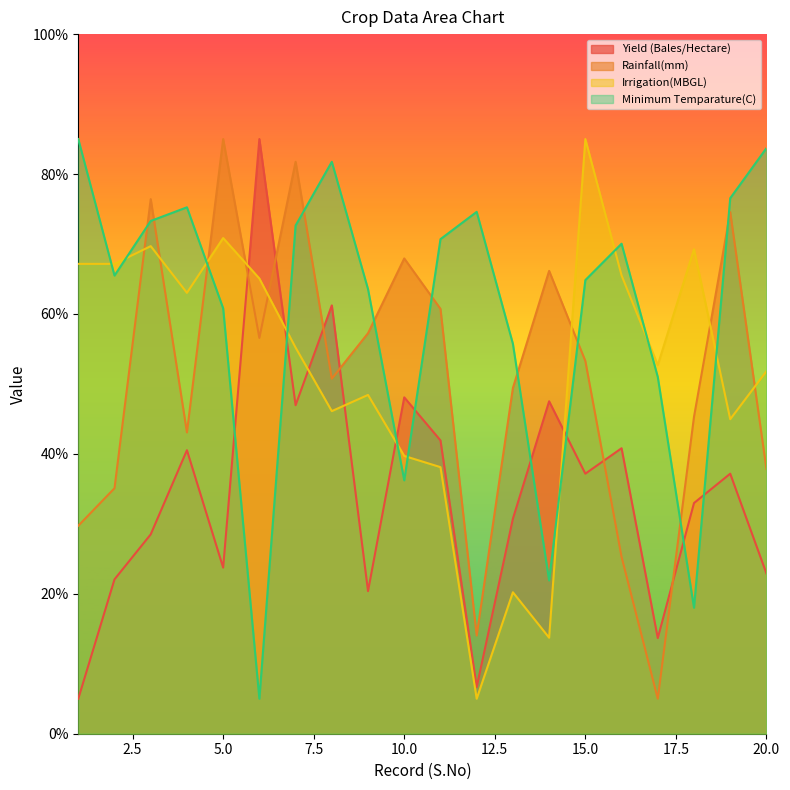

At which category does Minimum Temparature(C) reach its first local valley?

2